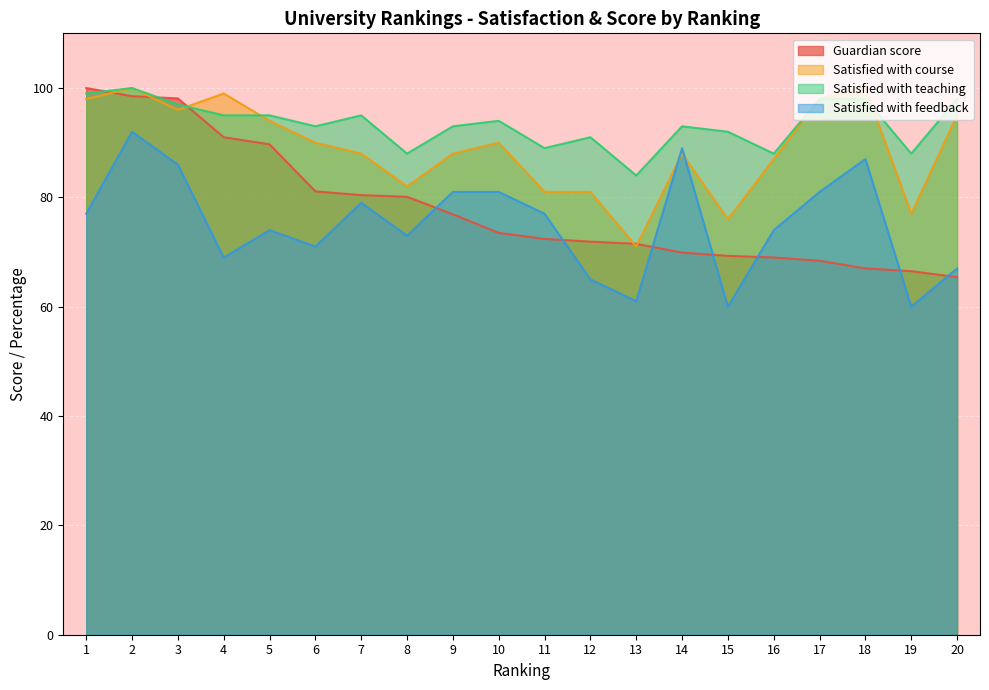

Which category has the highest value in the Satisfied with feedback series?

2